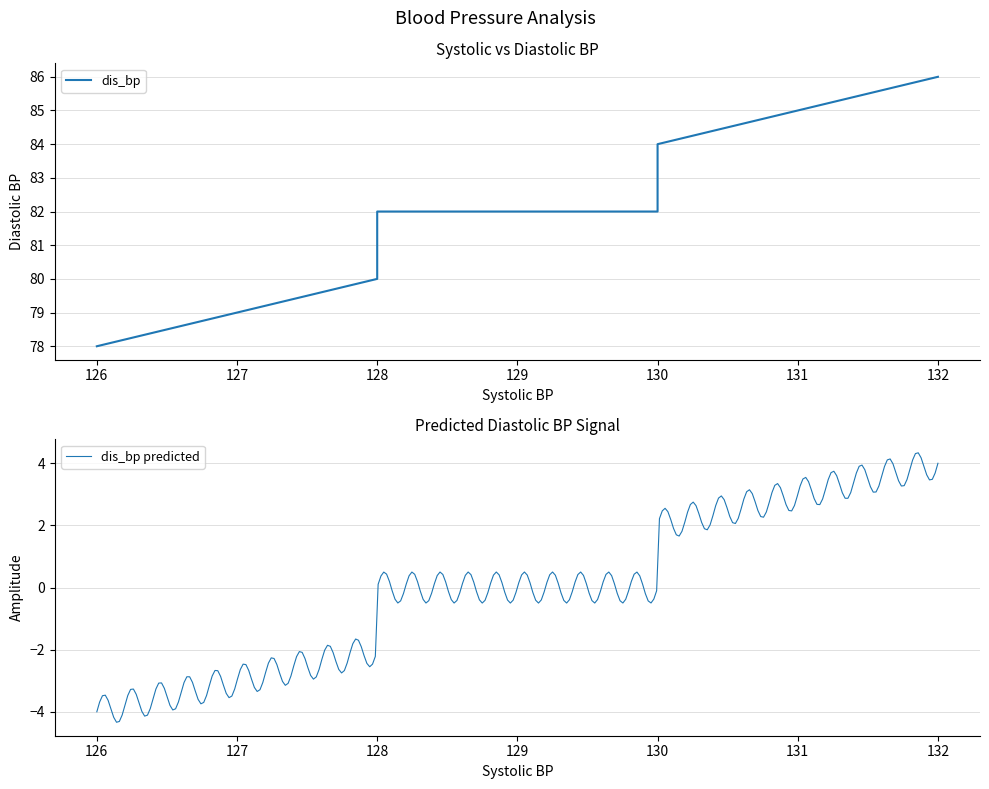

Which has a higher value, 128 or 128?

128